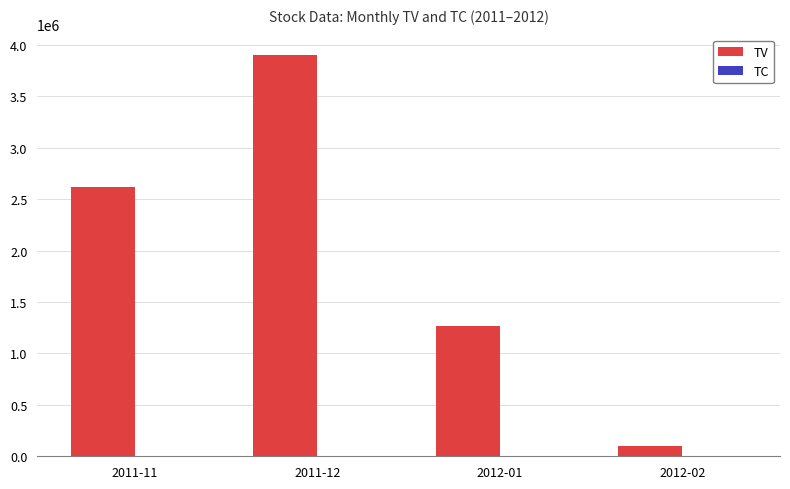

Where is TV nearest to the value 2002833?

2011-11